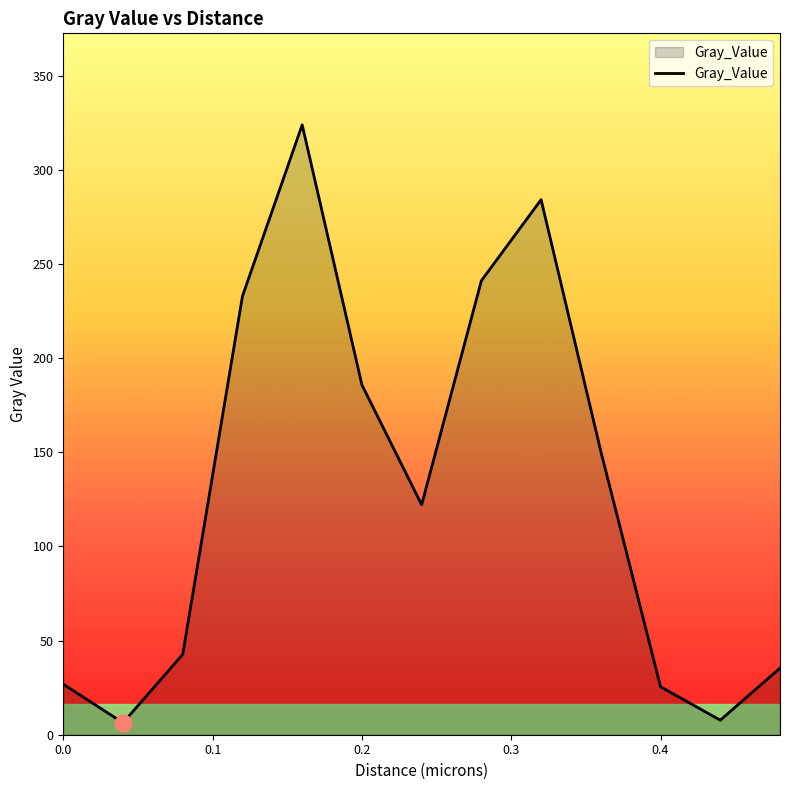

What is the greatest value displayed?

324.0